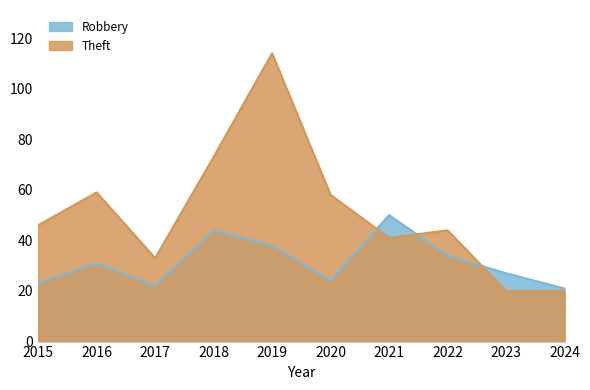

How many values in the Robbery series exceed 31?

4